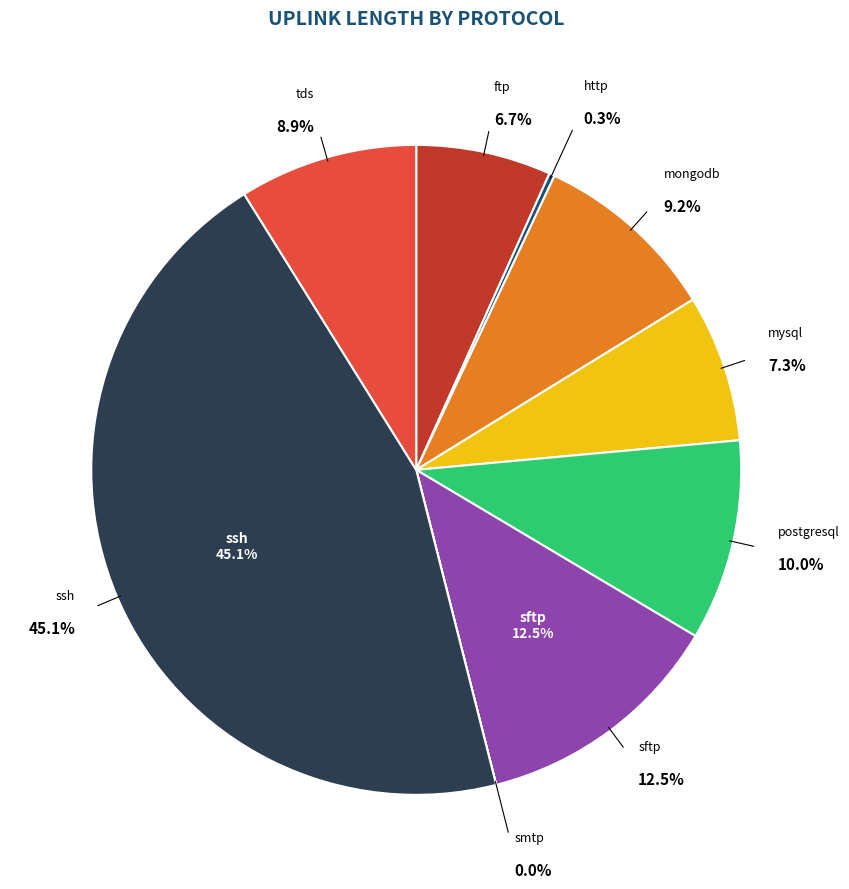

What is the largest slice in the pie chart?

ssh